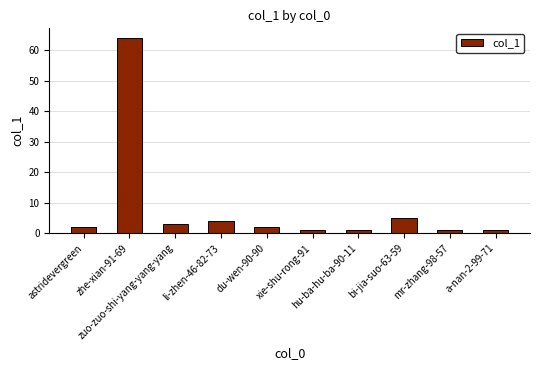

What is the maximum value shown in the chart?

64